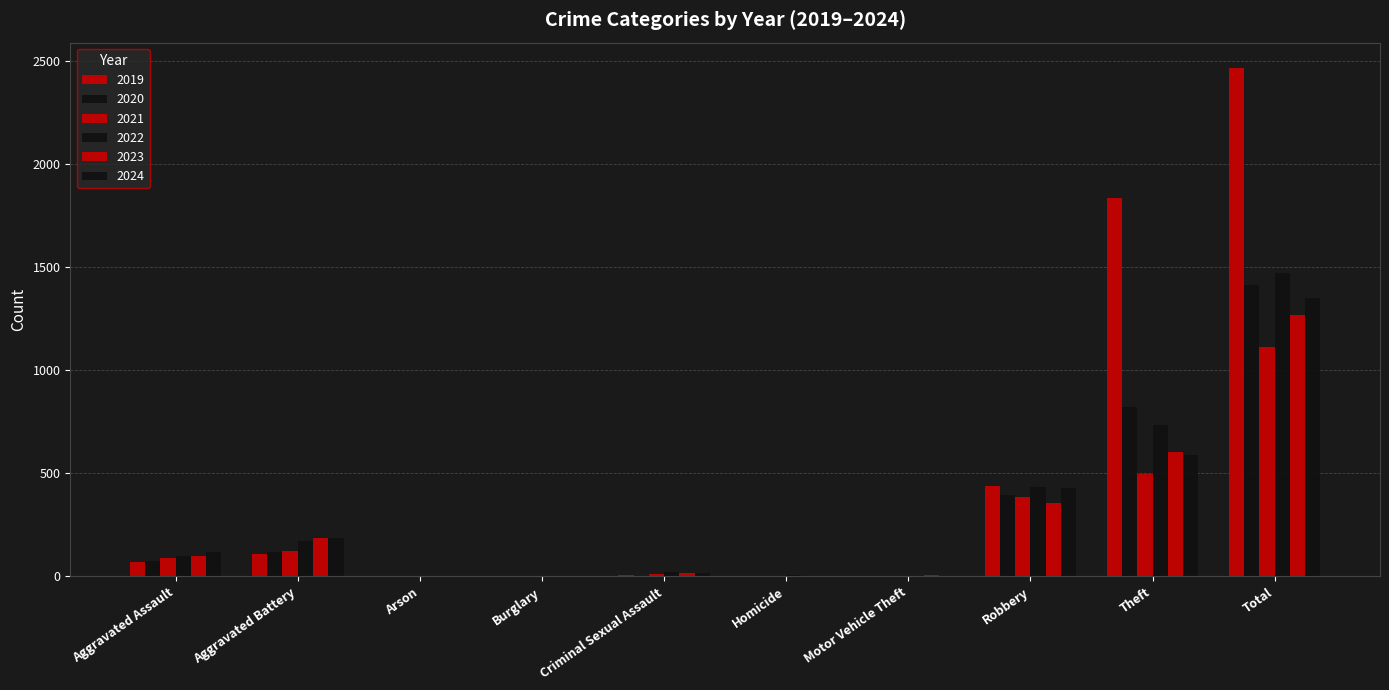

At which label is 2023 closest to 634?

Theft